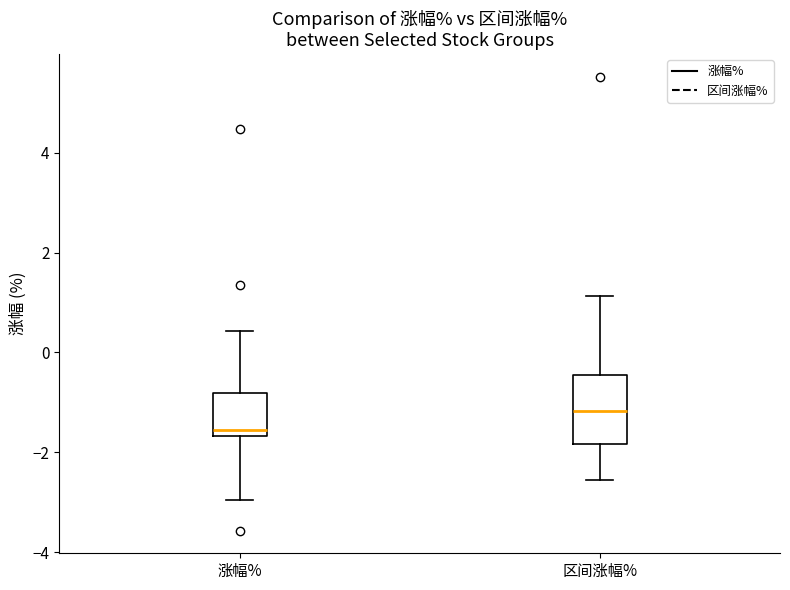

Comparing the boxes themselves (not the whiskers), which one is the tallest?

区间涨幅%